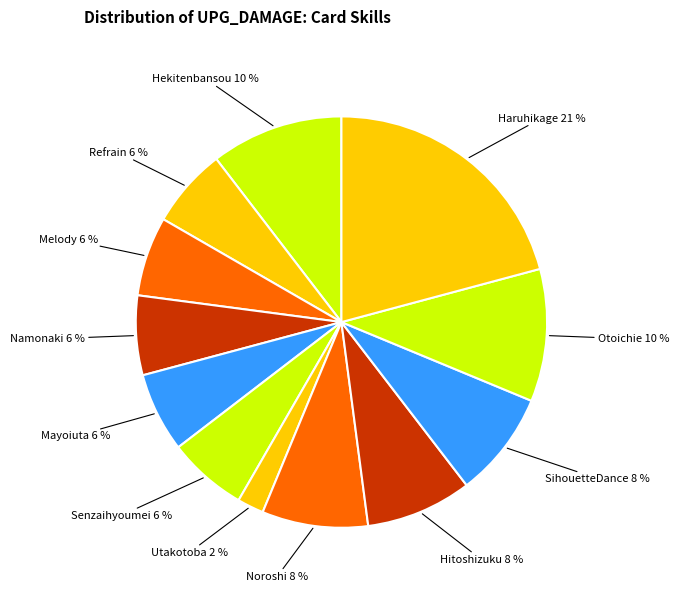

Count the number of slices in the pie.

12